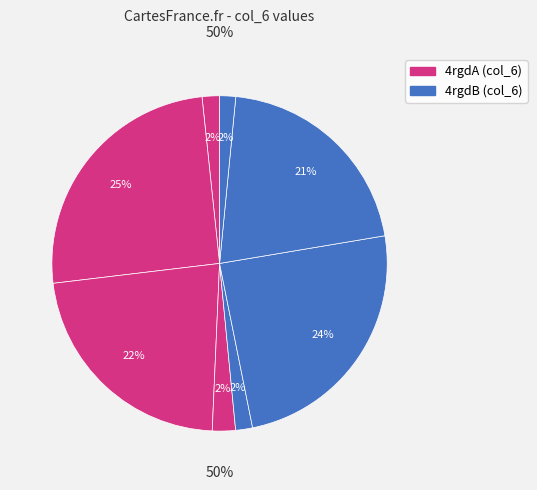

Combined, do 4rgdA9 and 4rgdB29 account for over 50%?

No